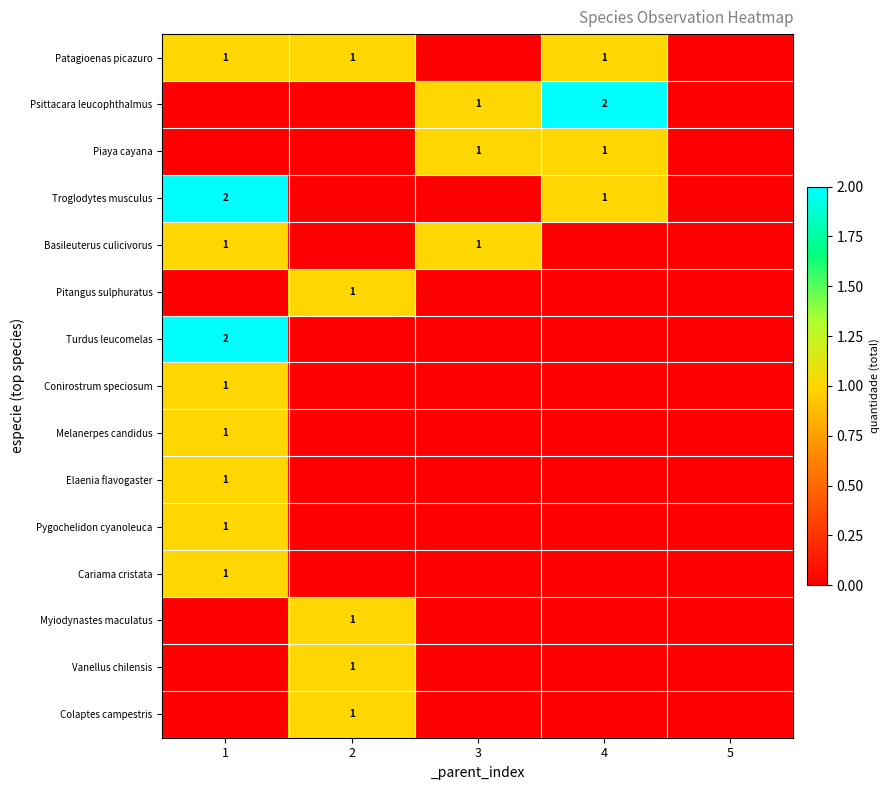

Is it true that Patagioenas picazuro equals 1 at 4?

True